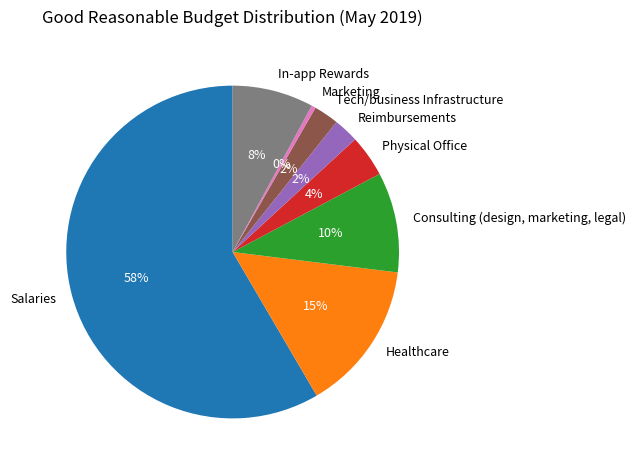

Does any single category account for the majority?

Yes